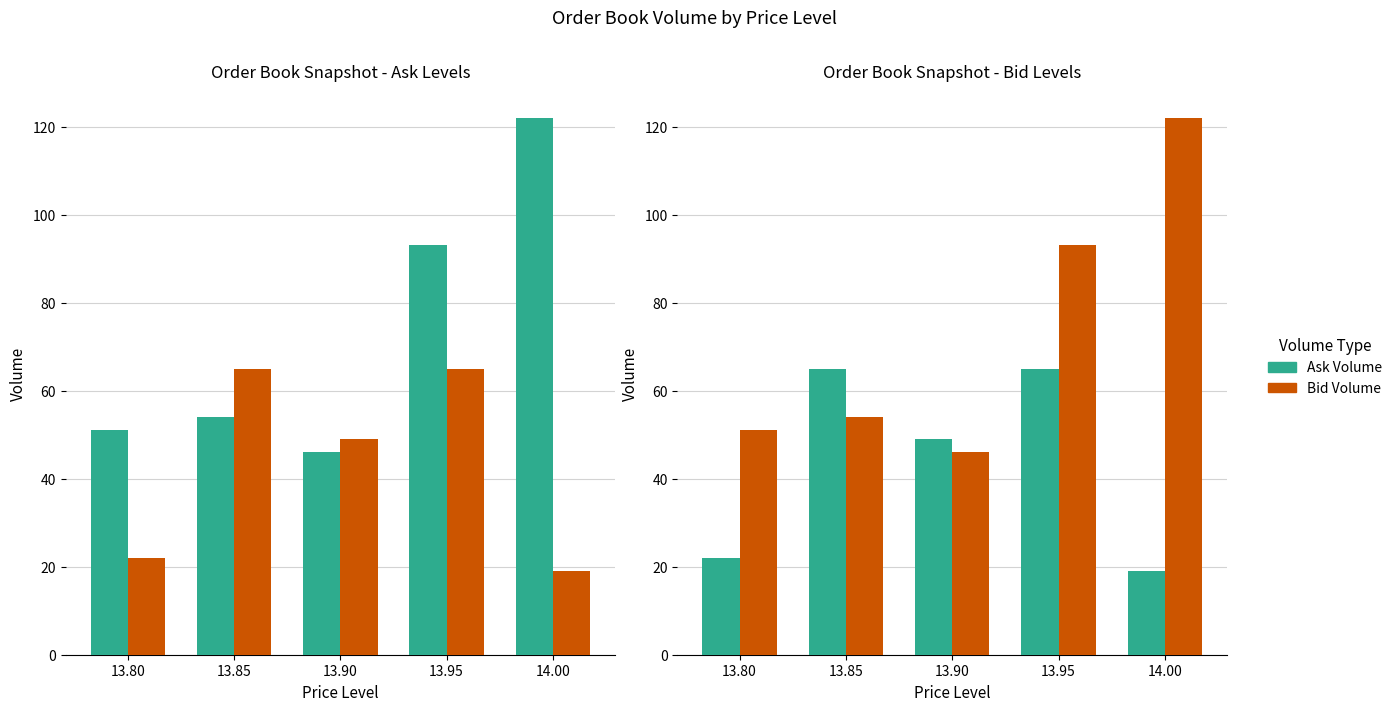

What is the label of the 3rd bar from the right?

13.90